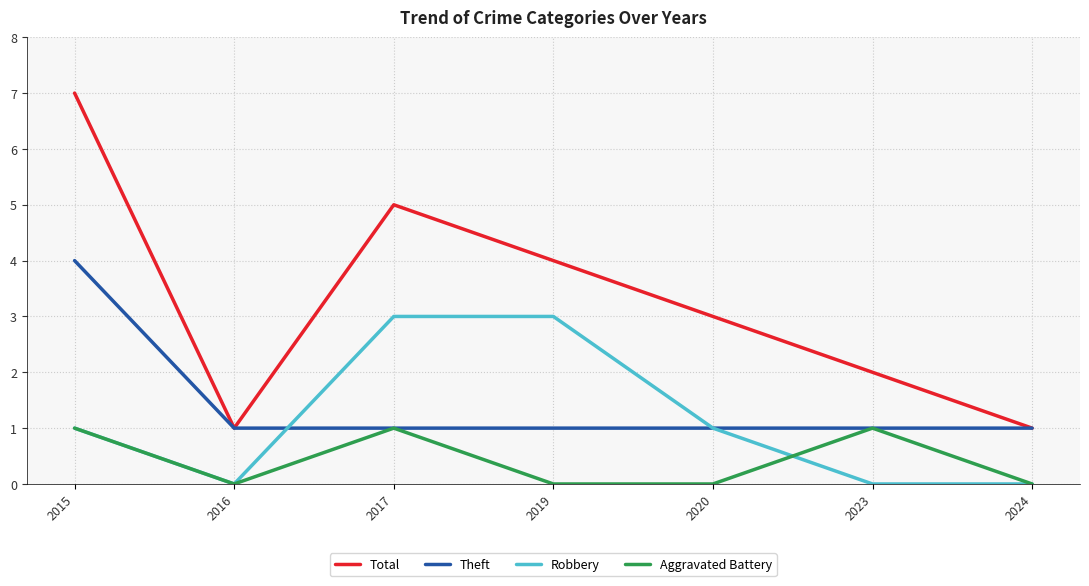

What value does the Total series have at 2020?

3